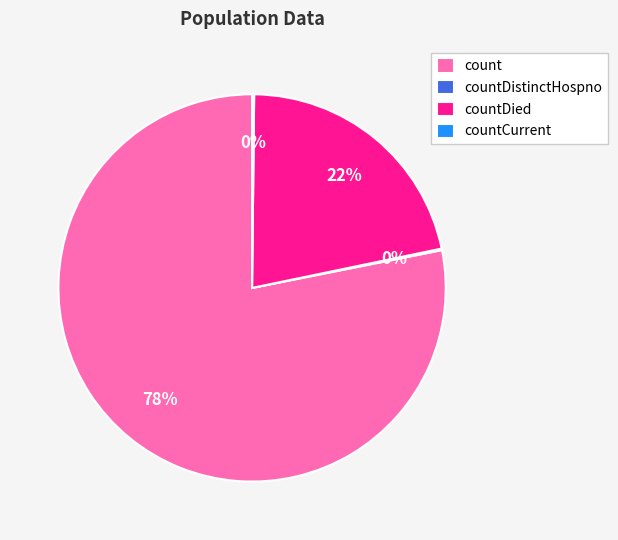

Between countDied and count, which is larger?

count